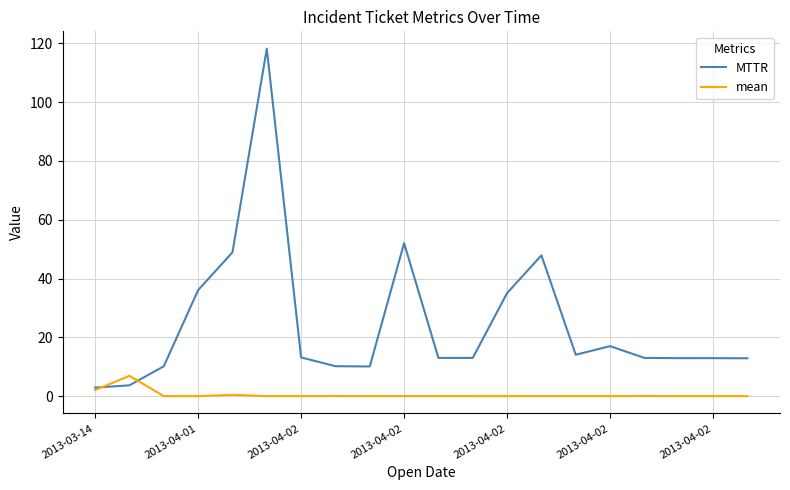

Rank the series by their average value, from lowest to highest.

mean, MTTR